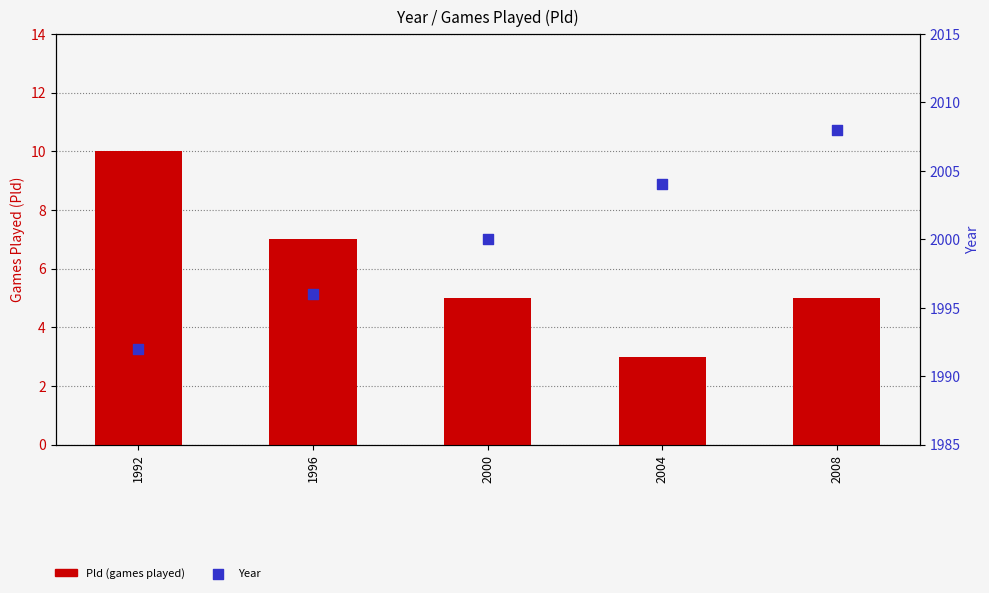

At how many categories does at least one series exceed 1266?

5